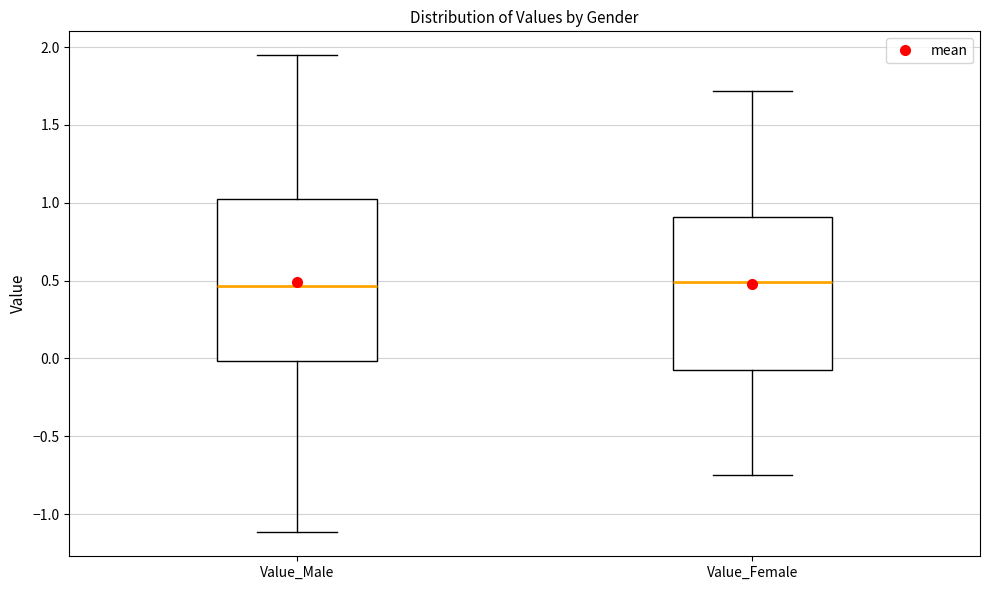

Reading left to right, transcribe this box plot: for each box, give where its median line is, the range the box spans, and where its two whiskers end, as read against the y-axis. The values are not printed on the chart, so give them approximately, as read against the axis.

Value_Male: median 0.45, box 0.00 to 1.05, whiskers -1.10 to 1.95
Value_Female: median 0.50, box -0.05 to 0.90, whiskers -0.75 to 1.70